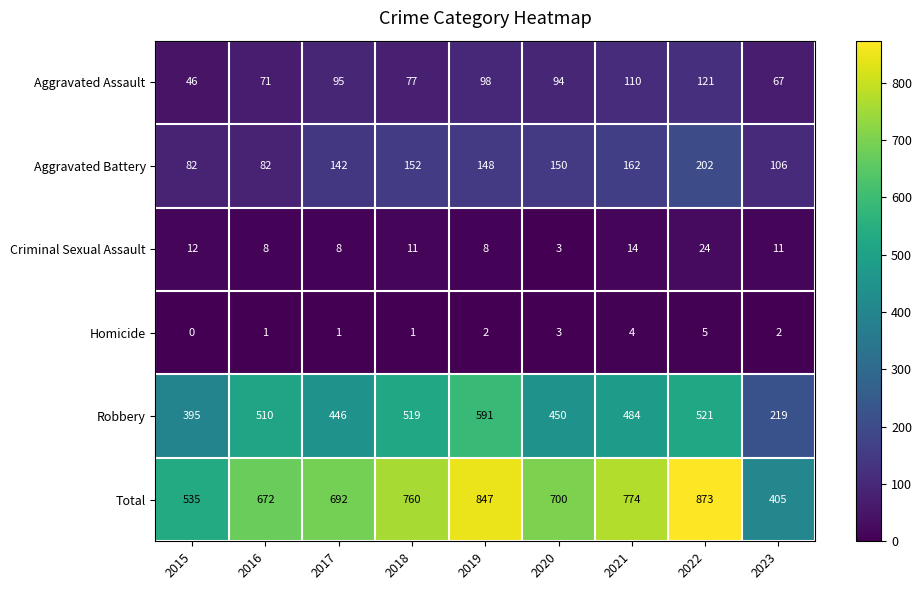

The value of Robbery at 2015 is 395. True or false?

True